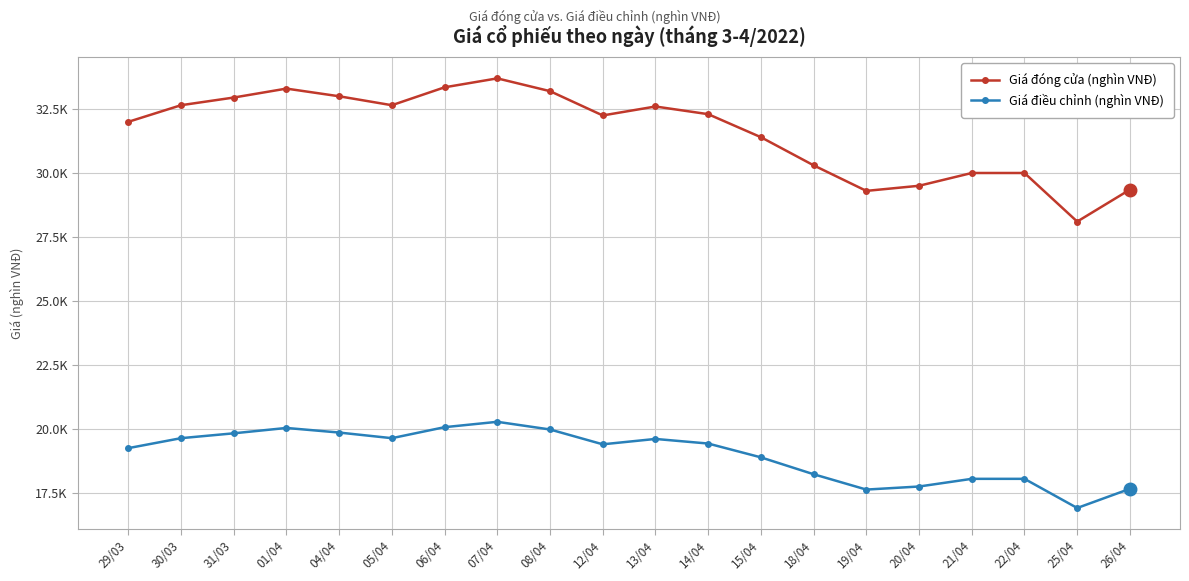

What is the label of the 15th point from the left?

19/04